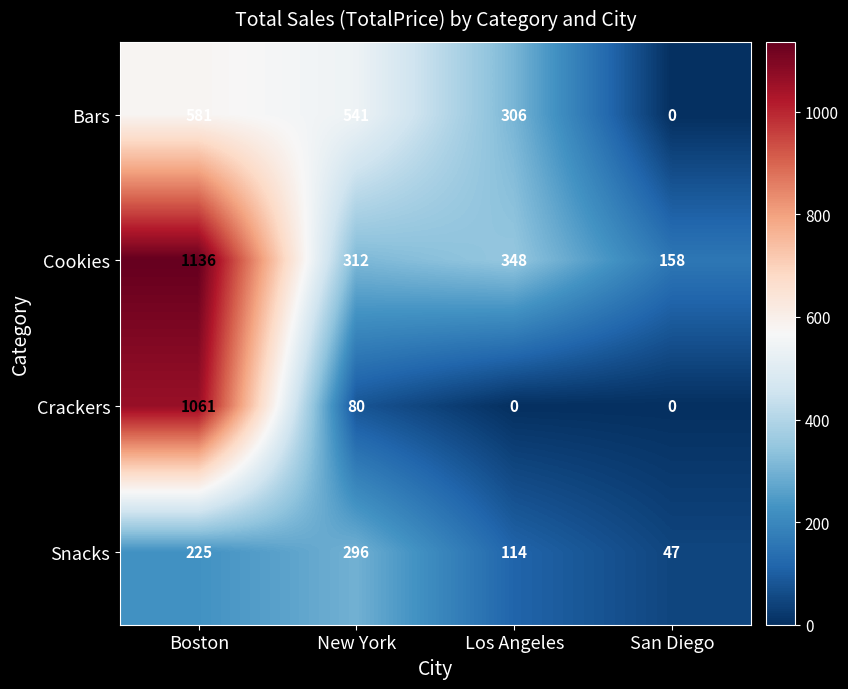

What is the difference between the maximum and second lowest values in the Bars series?

275